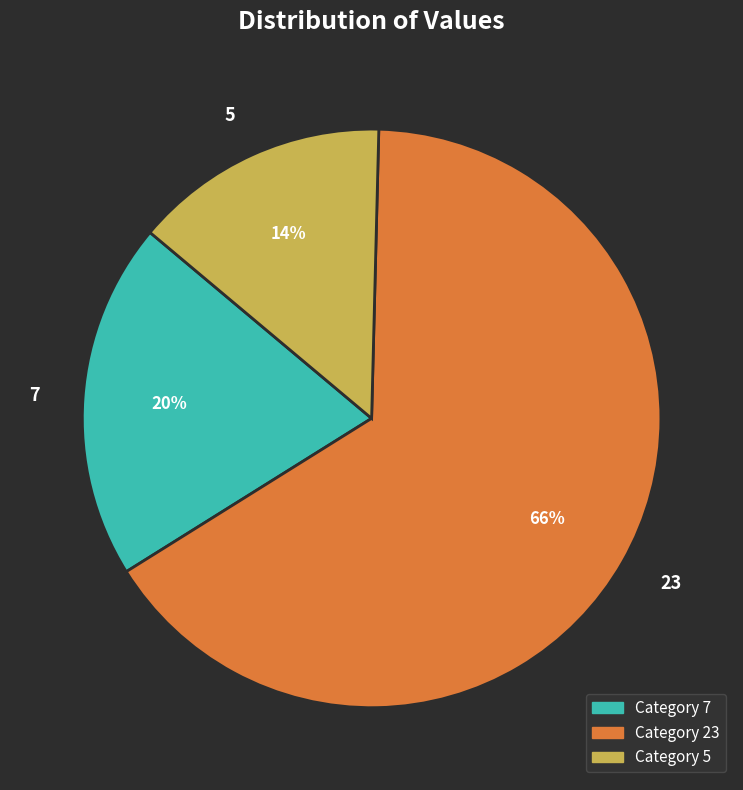

Do 23 and 5 together represent more than half of the pie?

Yes